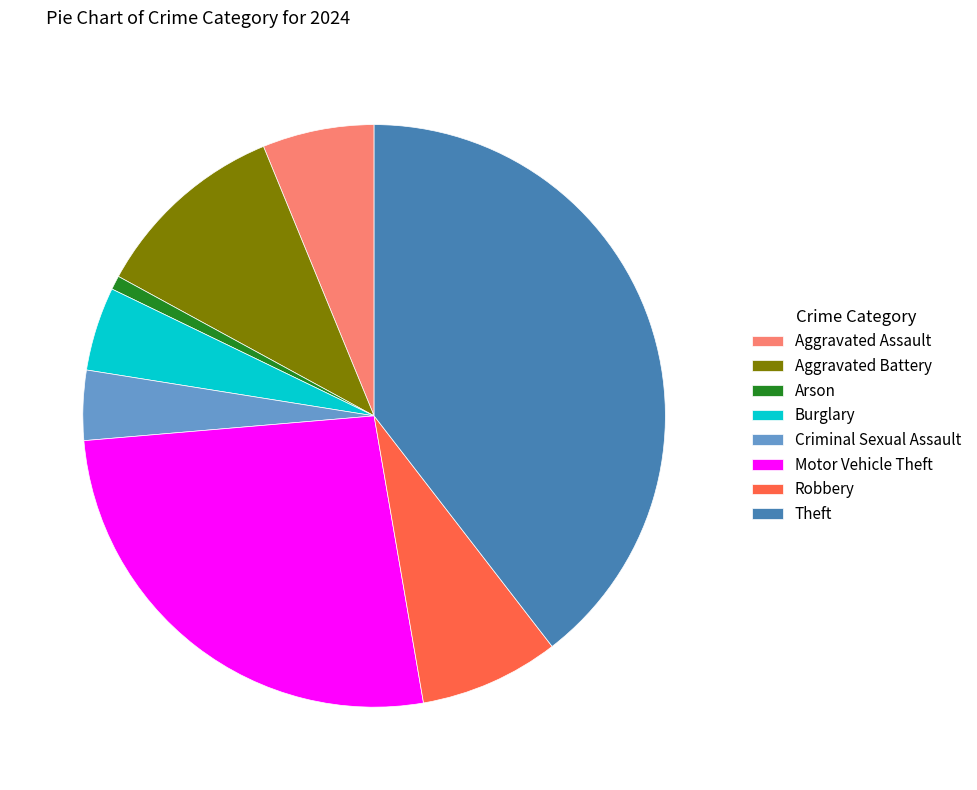

How many slices are in this pie chart?

8